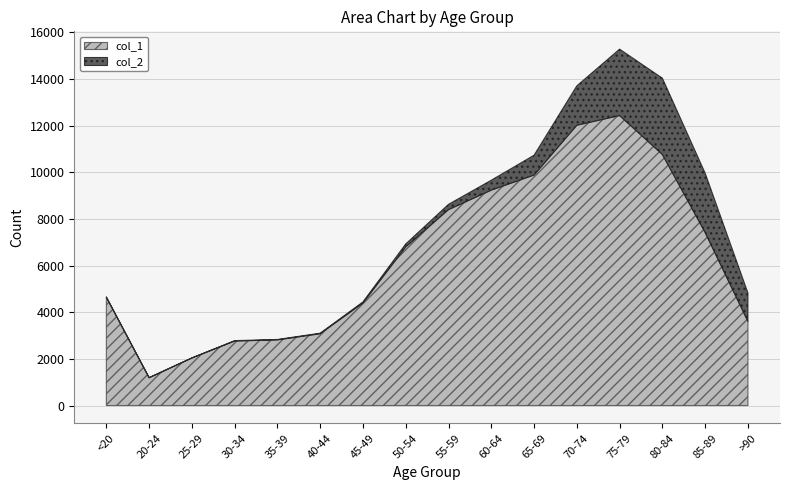

What is the lowest value of the col_1 series?

1191